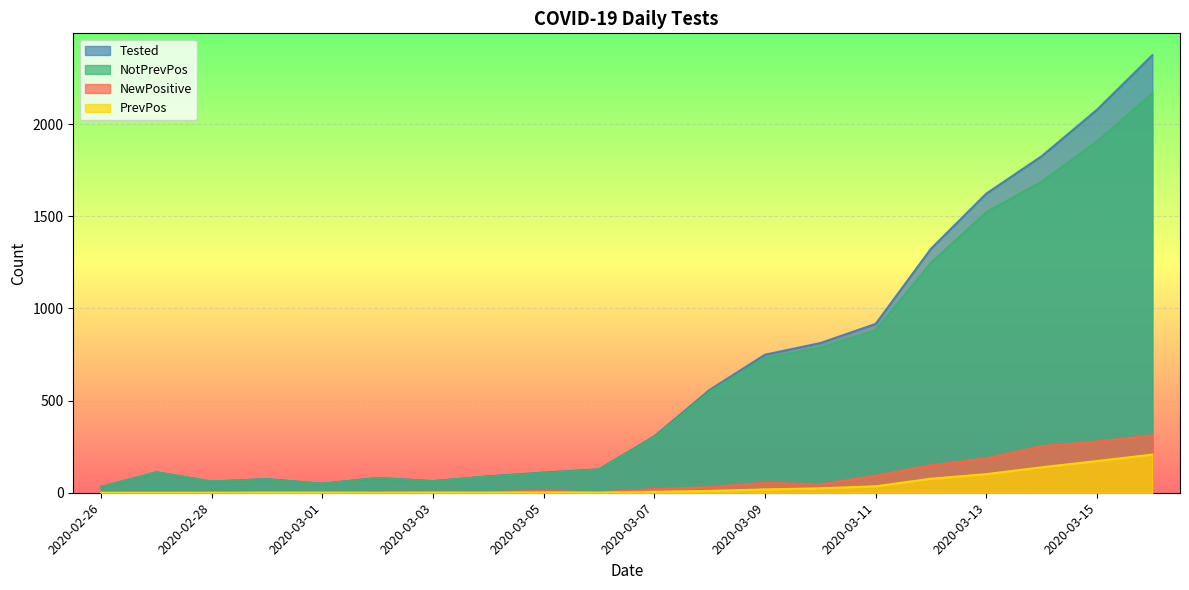

What is the minimum value for Tested?

31